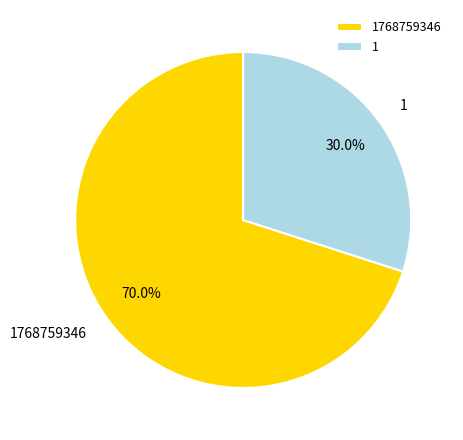

Rank the categories by value from lowest to highest.

1, 1768759346